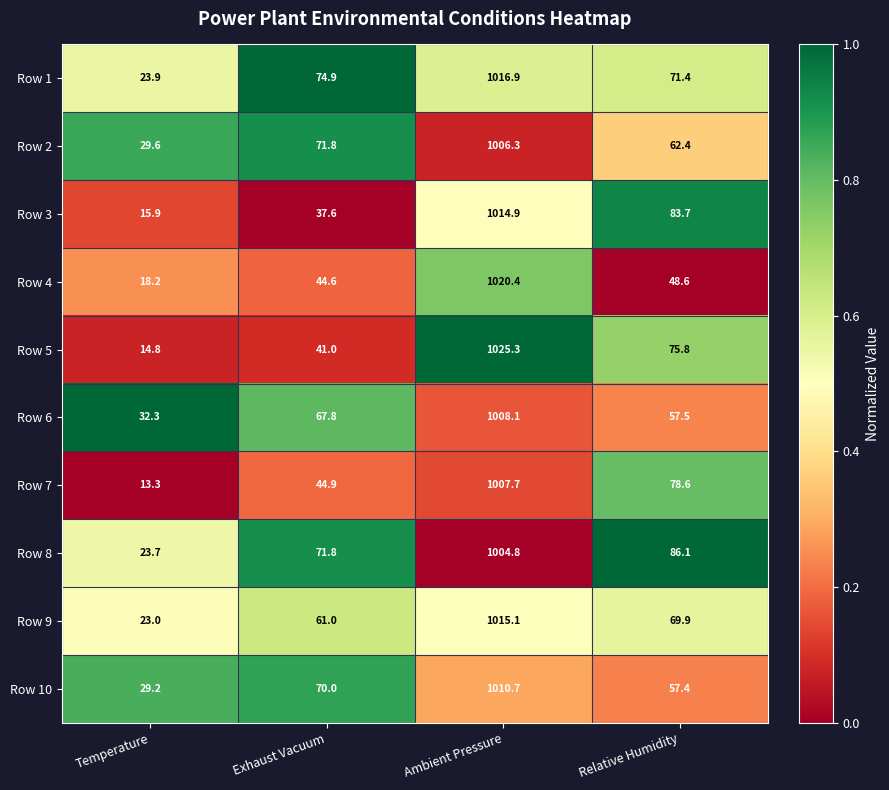

List the labels in order of Row 5 value, smallest first.

Temperature, Exhaust Vacuum, Relative Humidity, Ambient Pressure